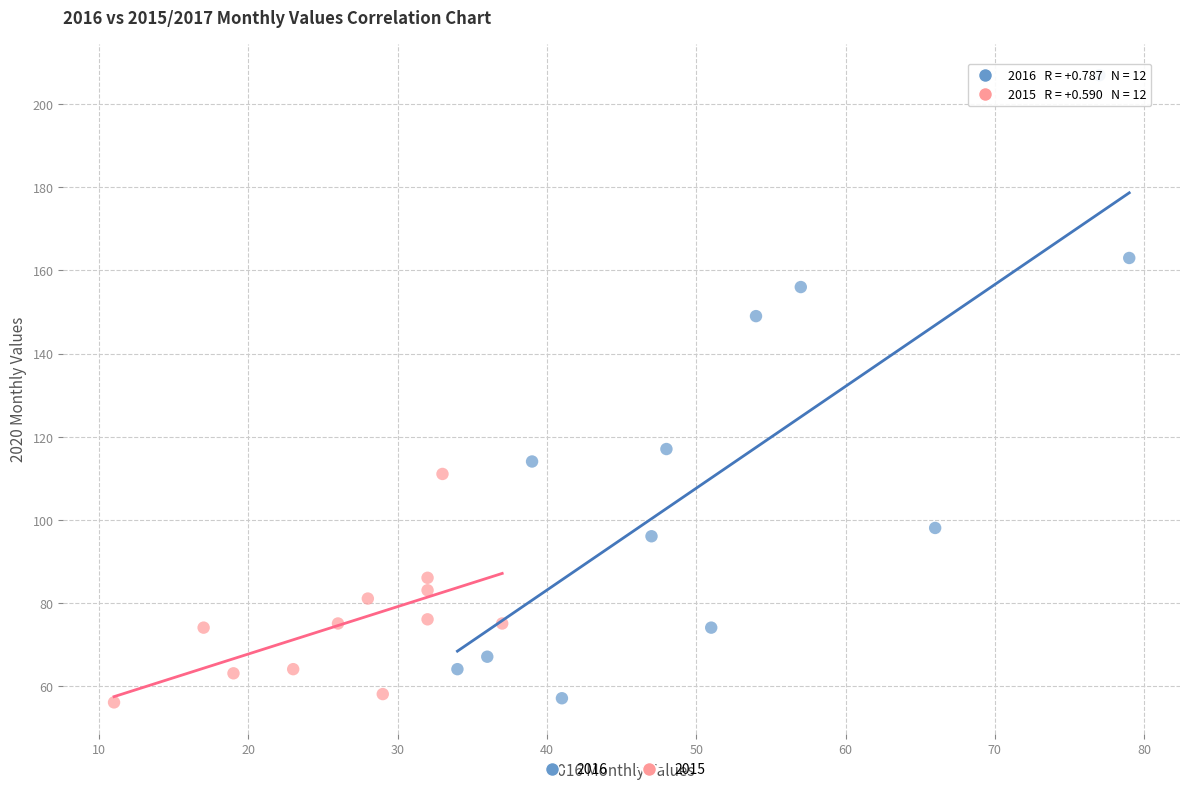

Which series reaches the maximum Y coordinate?

2016